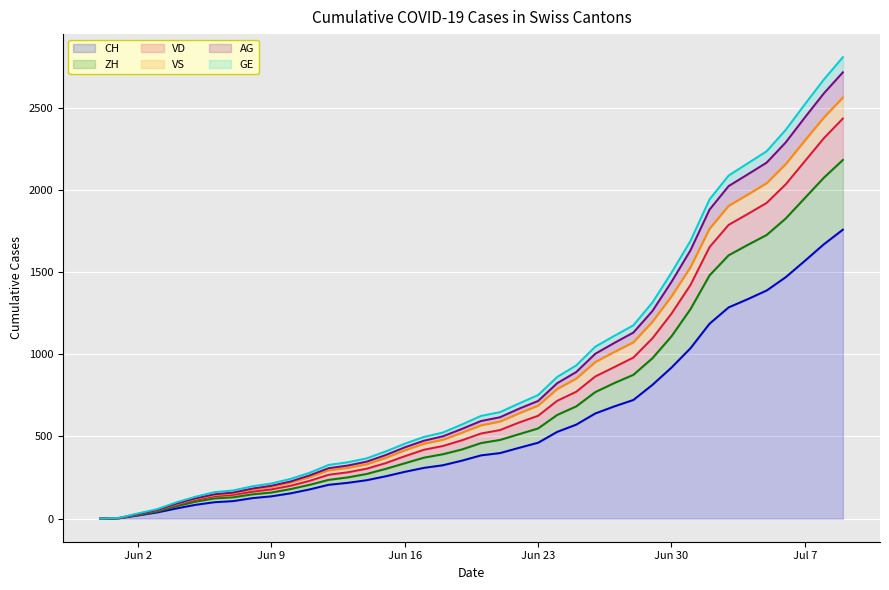

What are all the series names shown in the legend?

CH, ZH, VD, VS, AG, GE